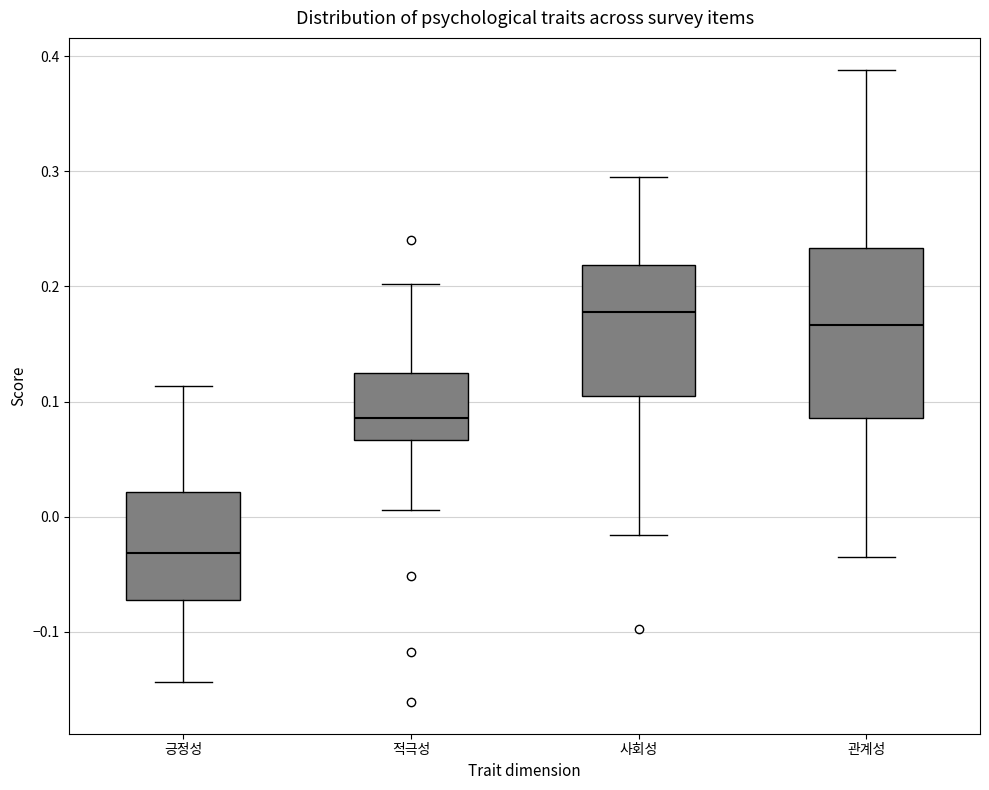

Reading left to right, read every box against the y-axis: the position of its median line, the range the box covers, and the ends of its whiskers. The values are not printed on the chart, so give them approximately, as read against the axis.

긍정성: median -0.03, box -0.07 to 0.02, whiskers -0.14 to 0.11
적극성: median 0.09, box 0.07 to 0.13, whiskers 0.01 to 0.20
사회성: median 0.18, box 0.10 to 0.22, whiskers -0.02 to 0.29
관계성: median 0.17, box 0.09 to 0.23, whiskers -0.04 to 0.39